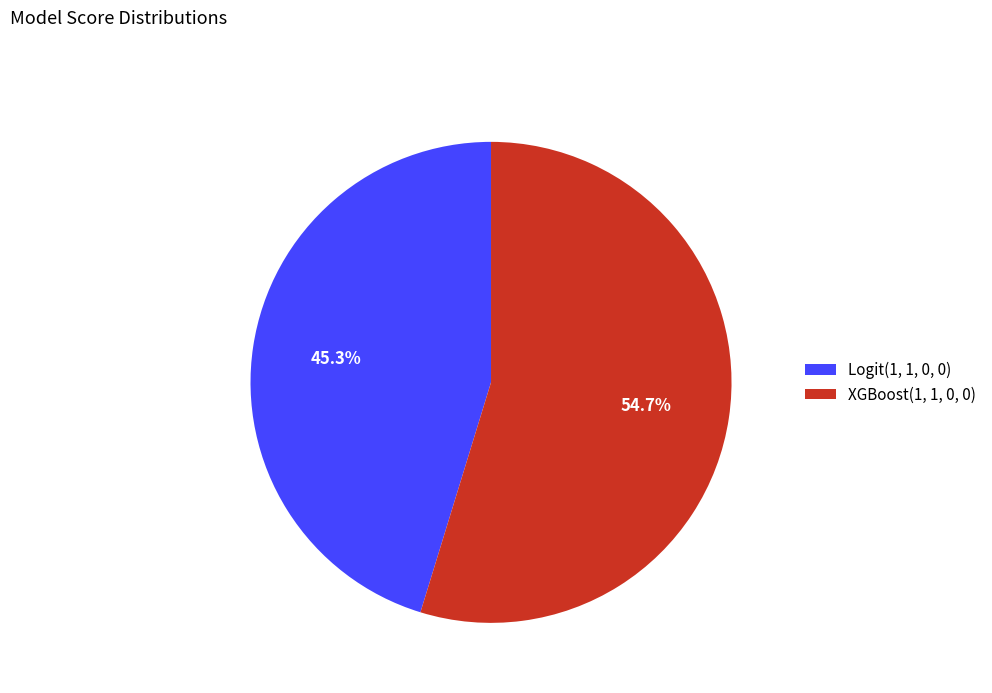

Which slice represents more than half of the pie?

XGBoost(1, 1, 0, 0)